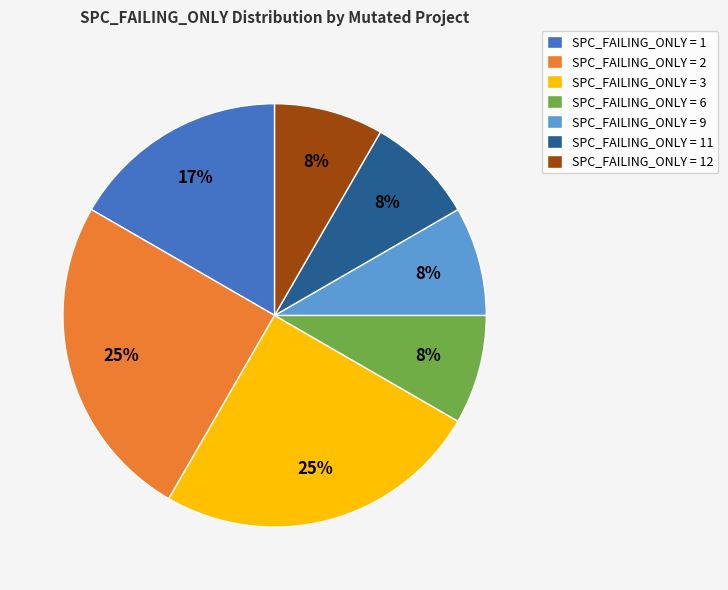

To the nearest percent, what is the difference between the largest and smallest slice percentages?

17%